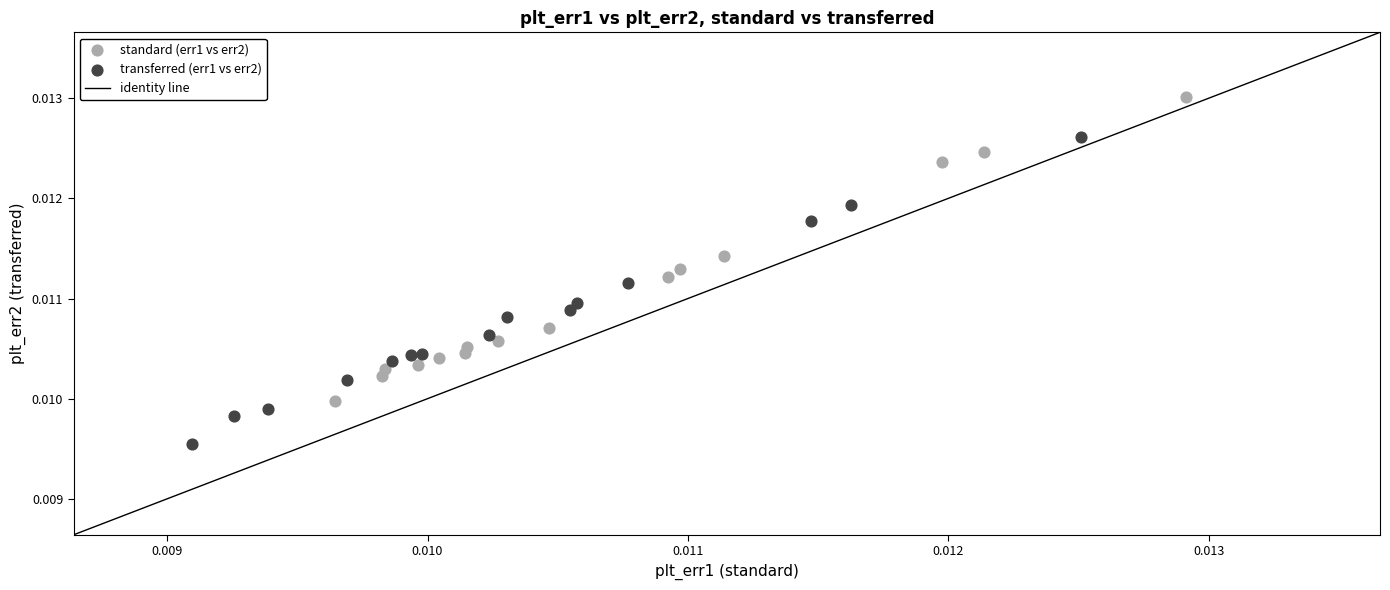

Which series contains the highest Y value?

standard (err1 vs err2)